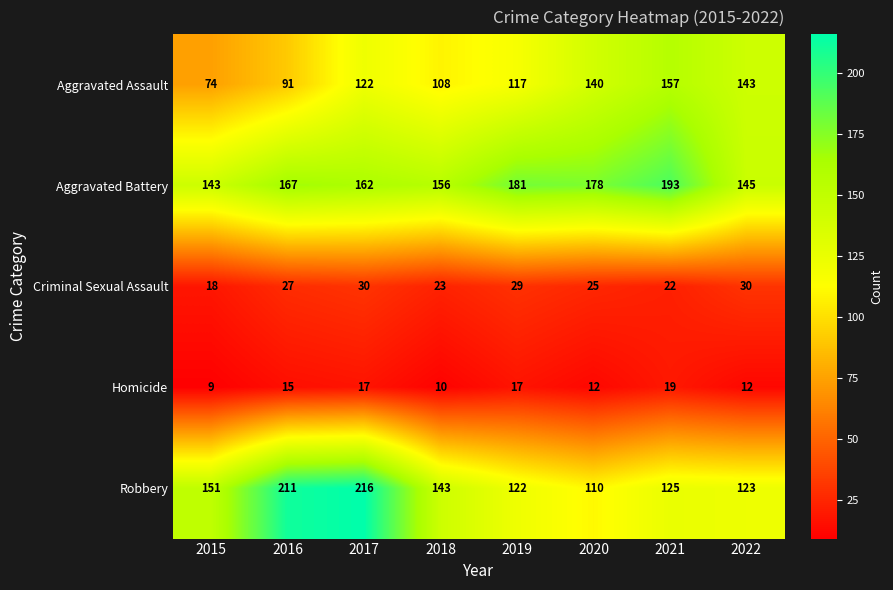

Rank the series by their maximum value, from lowest to highest.

Homicide, Criminal Sexual Assault, Aggravated Assault, Aggravated Battery, Robbery